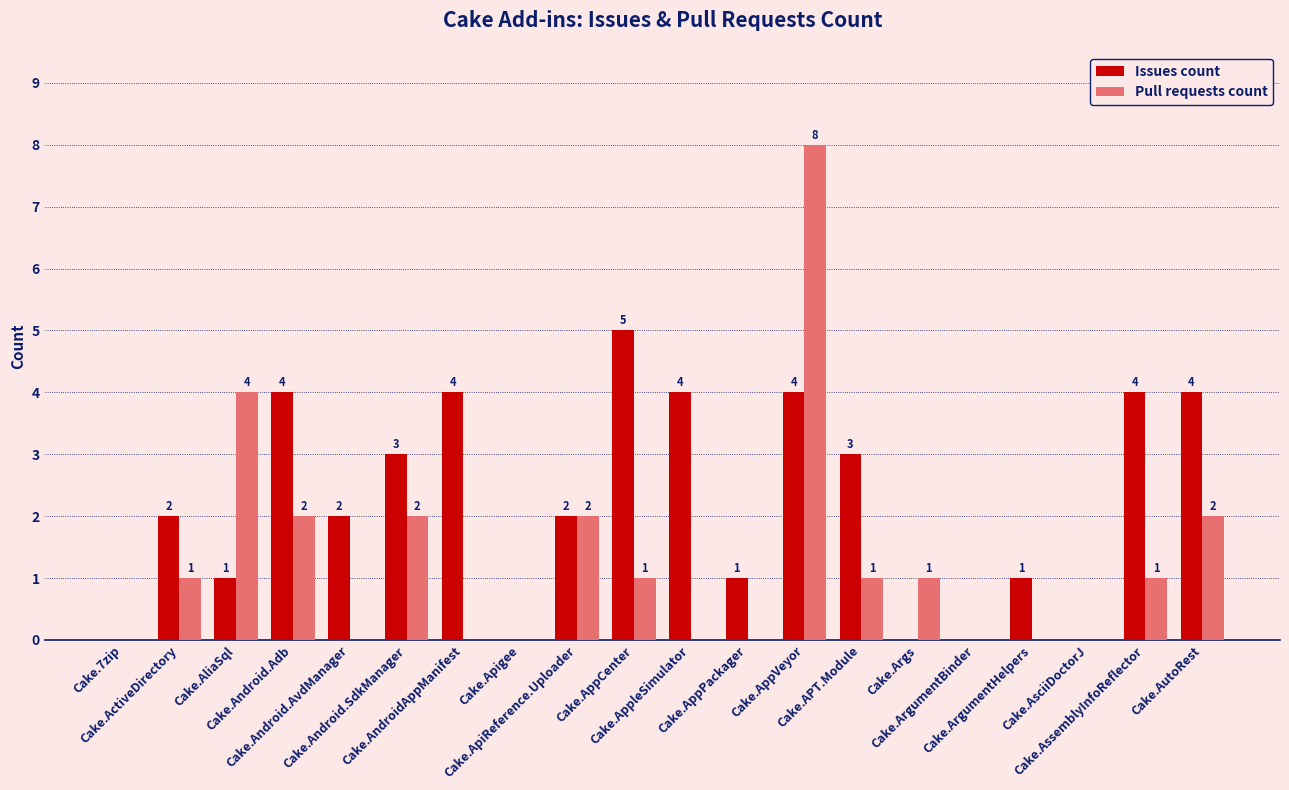

What is the sum of all Pull requests count values?

25